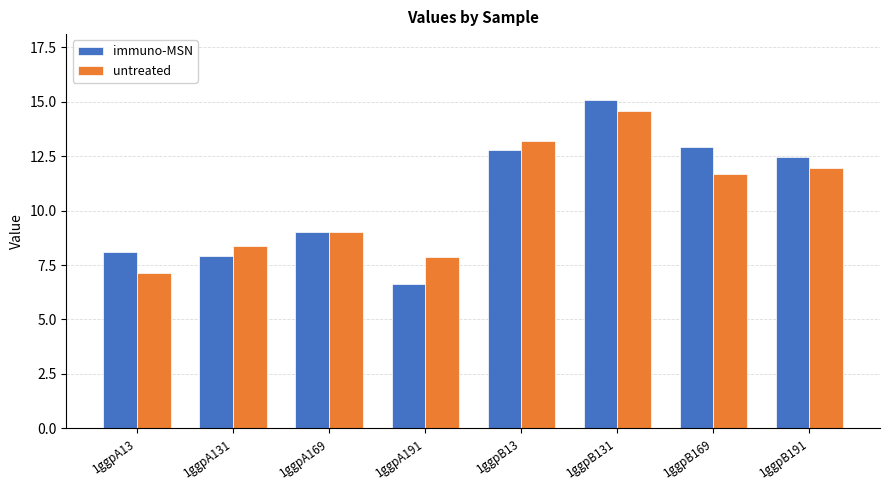

What is the total value across all series at 1ggpB169?

24.6